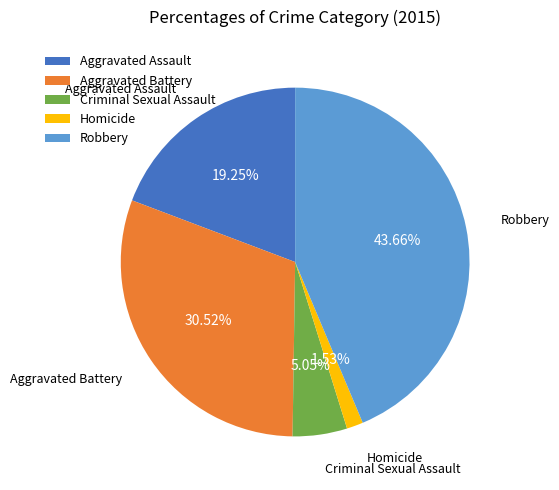

To the nearest percent, what percentage of the pie is Homicide?

2%